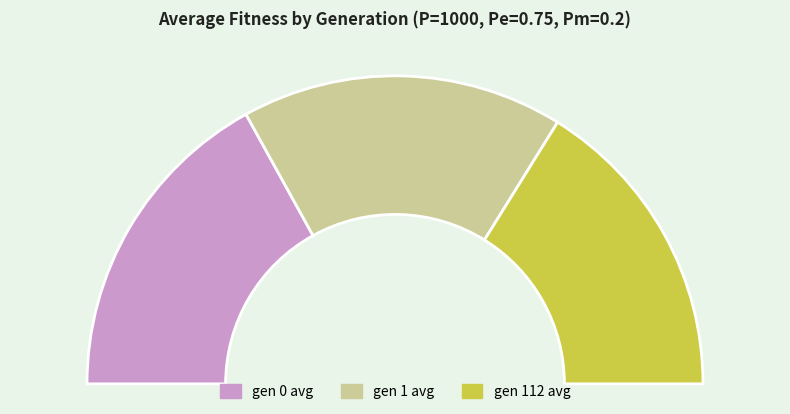

Is gen 0 avg the majority of the pie?

No